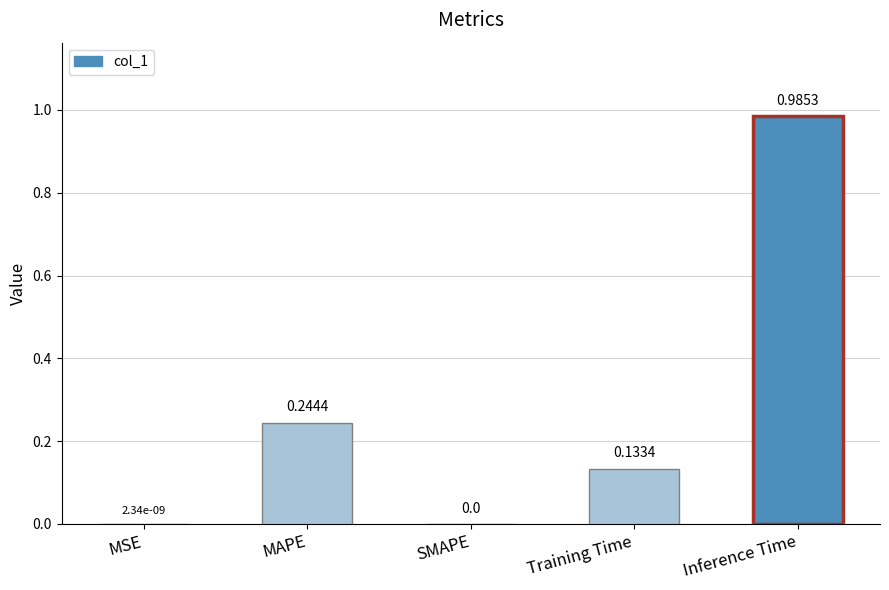

The value at Inference Time is 1.6. True or false?

False